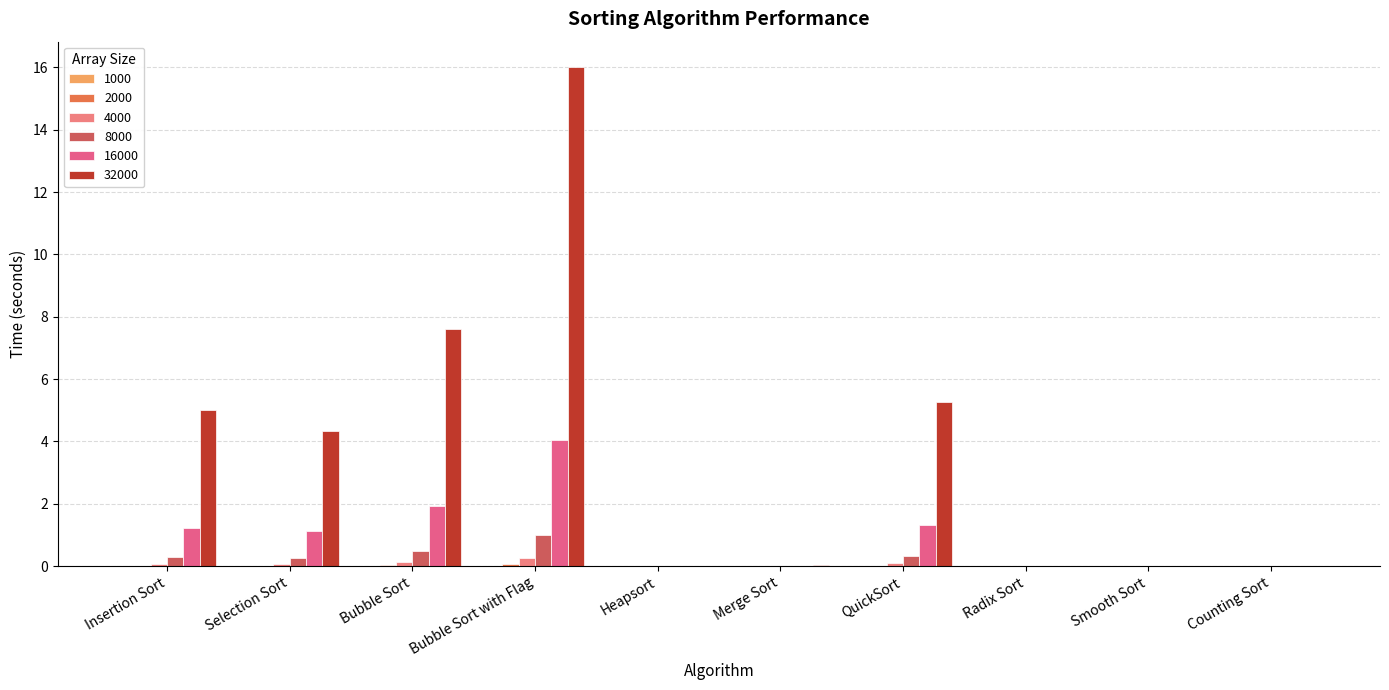

How many distinct data groups are displayed?

6